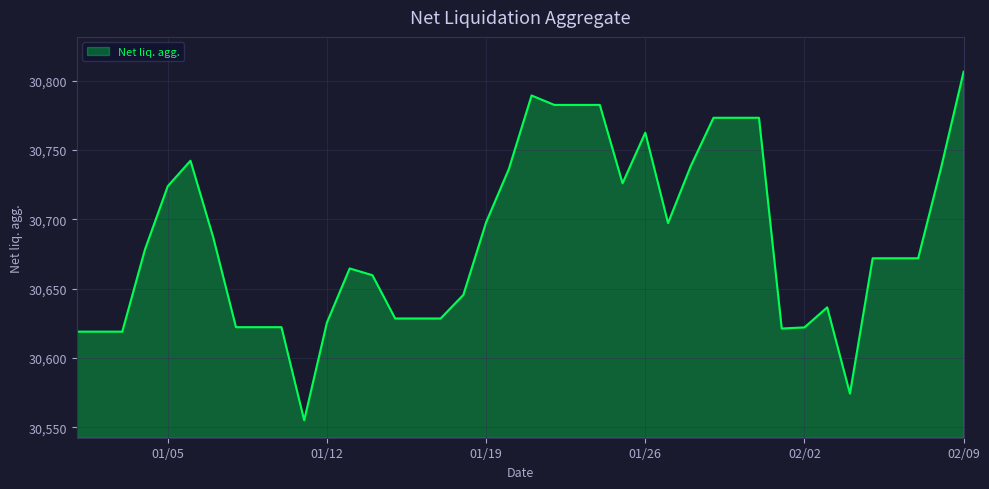

What is the average value?

30685.5